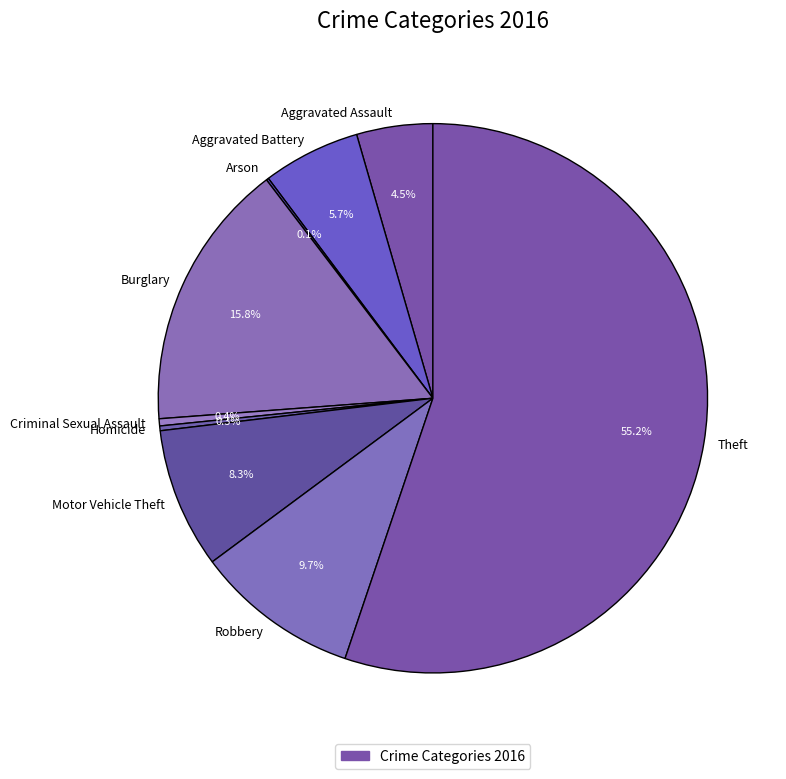

Combined, what portion of the pie is Aggravated Battery and Aggravated Assault?

10.2%